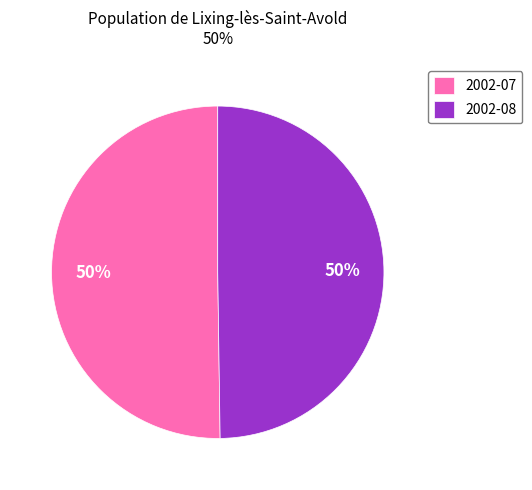

Is the sum of 2002-08 and 2002-07 greater than half?

Yes